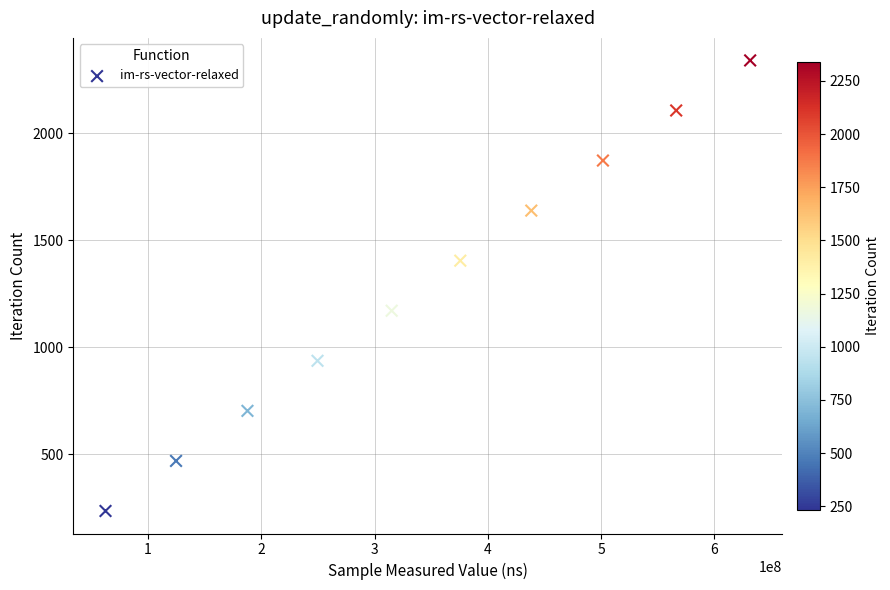

What is the average X value?

345366825